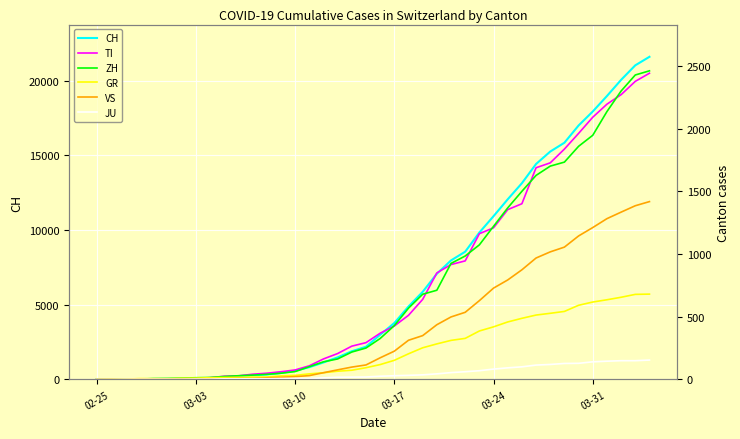

True or false: JU has more than 2 interior local peaks.

False